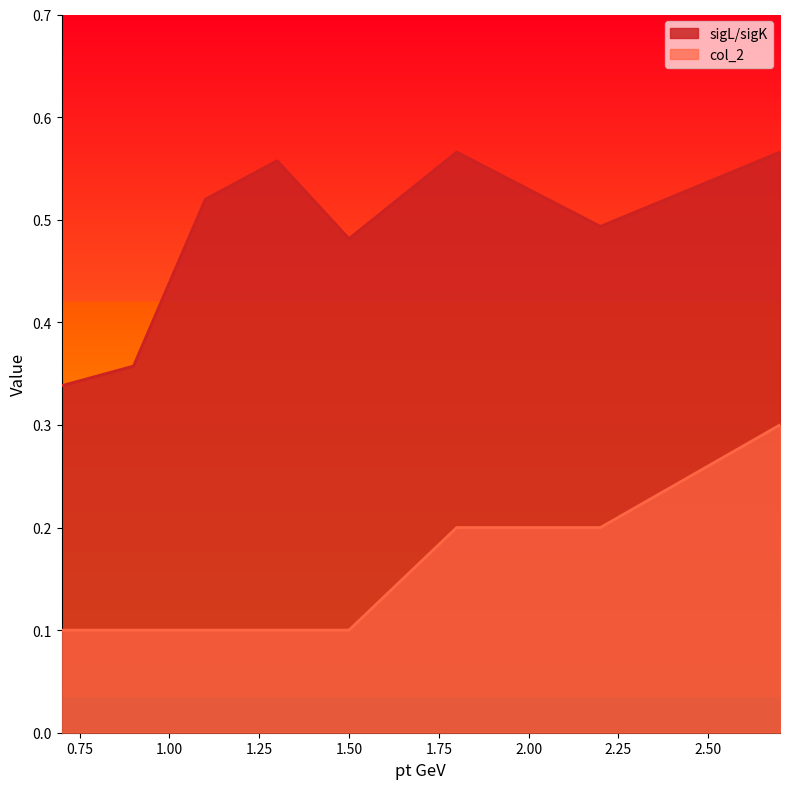

Which series has the largest total across all categories?

sigL/sigK